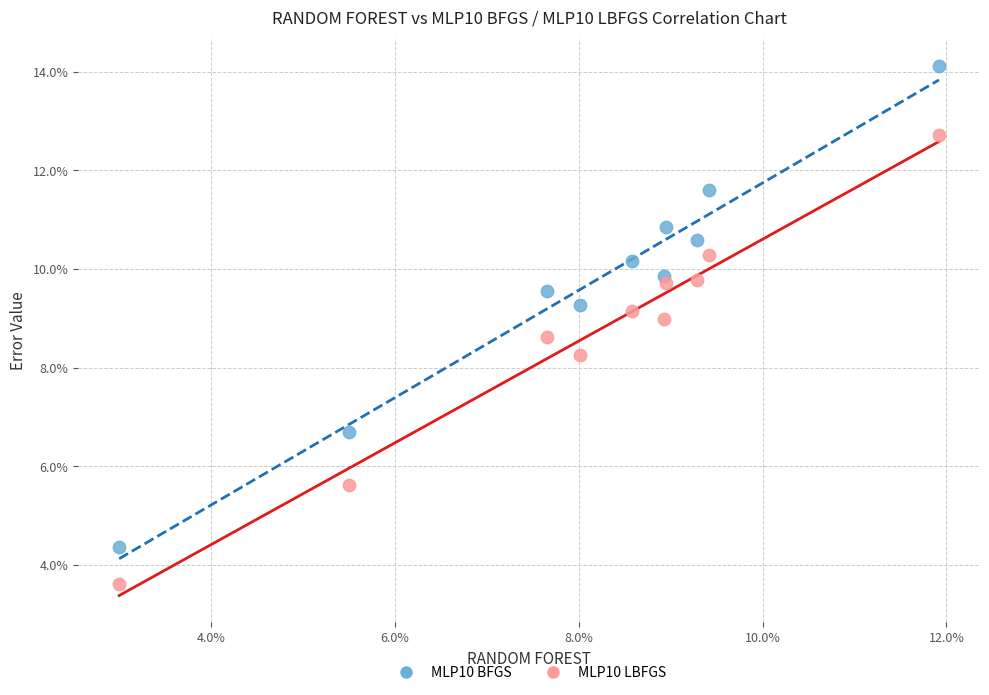

Which series has the widest spread of Y values?

MLP10 BFGS